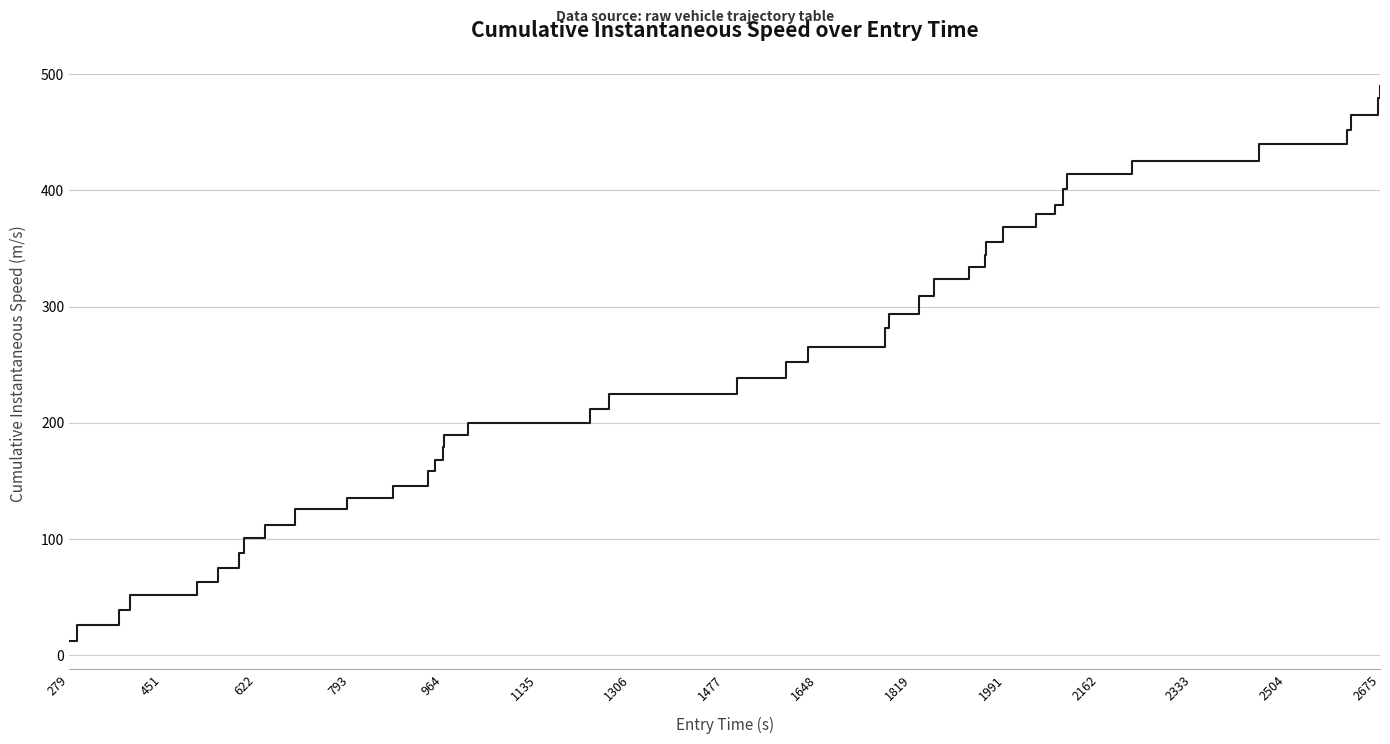

How many lines are shown in the chart?

1